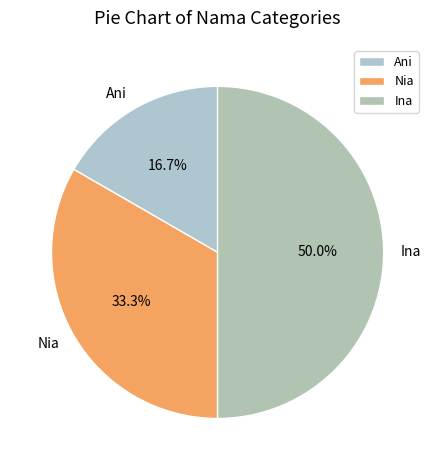

To the nearest percent, what is the difference between the largest and smallest slice percentages?

33%